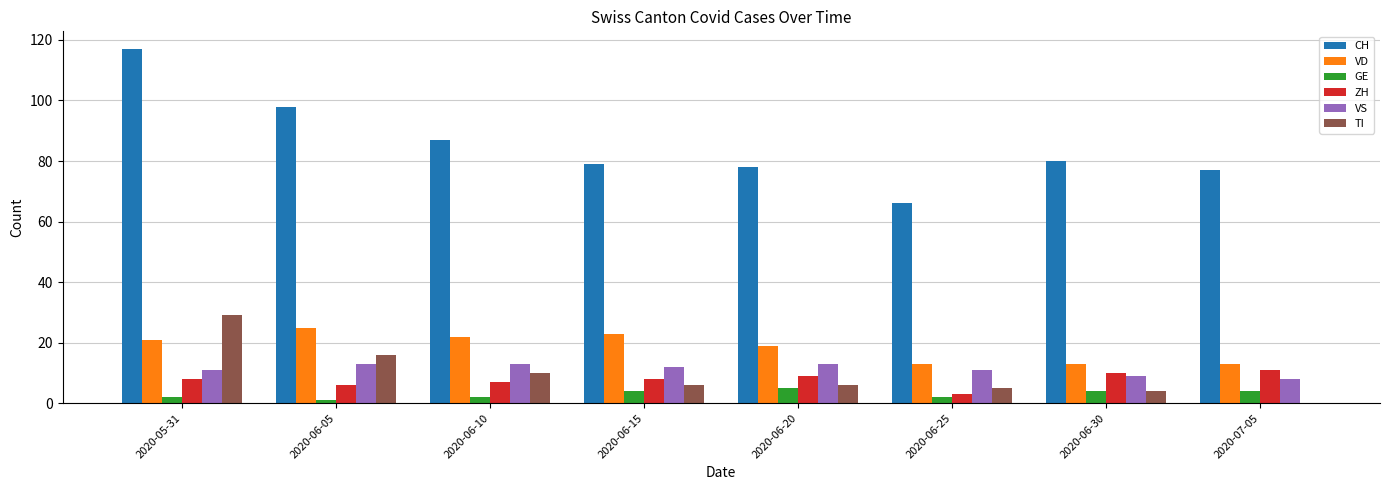

What is the greatest value displayed?

117